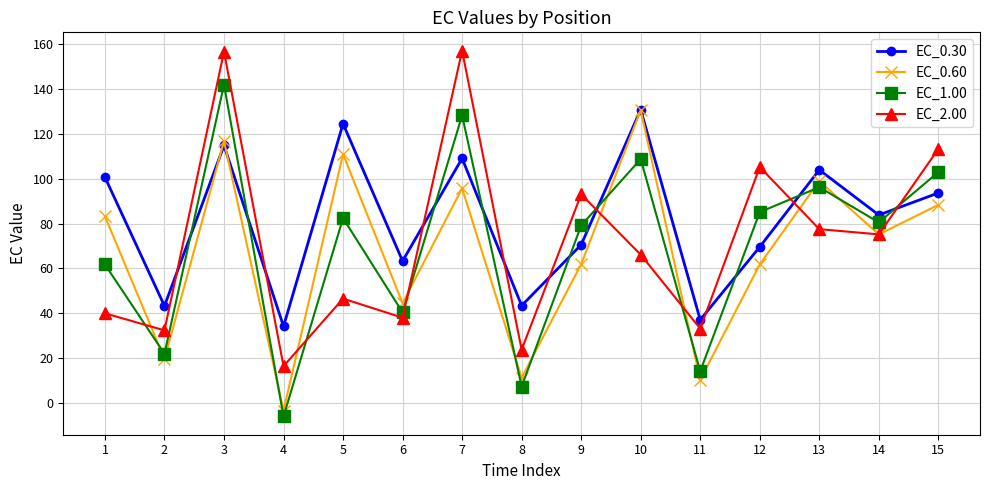

True or false: EC_0.60 has a value of 157.8 at 3.

False